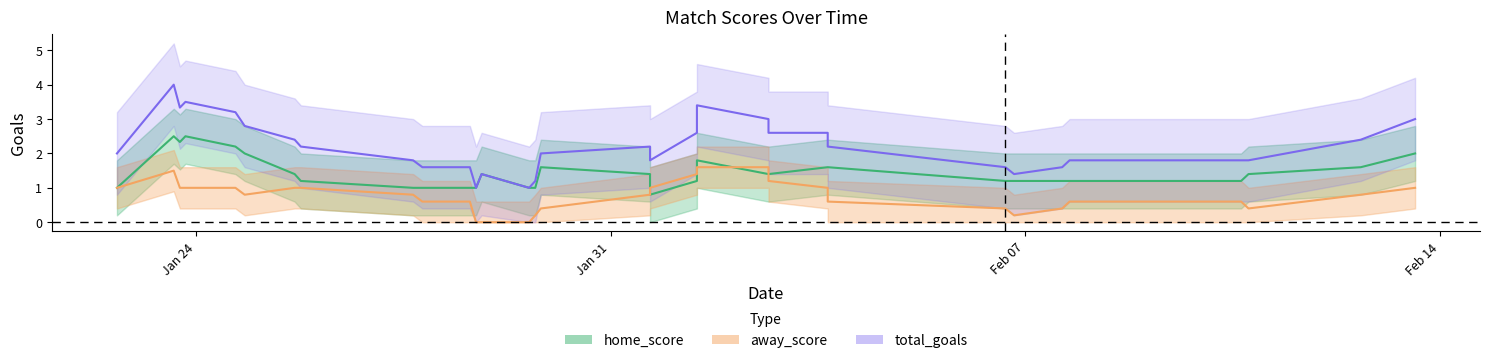

What is the sum of the home_score values at 28 and 2?

4